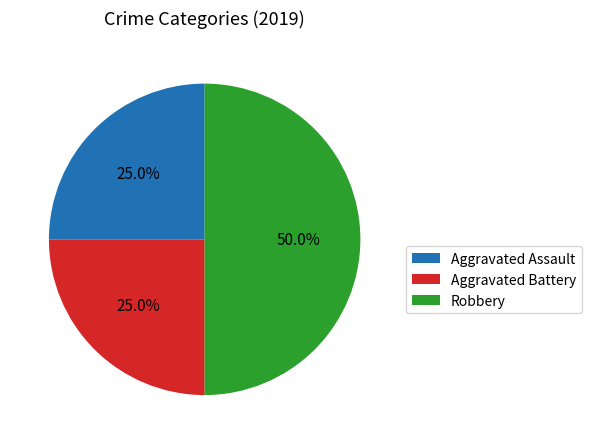

To the nearest percent, what percentage of the pie is Aggravated Battery?

25%